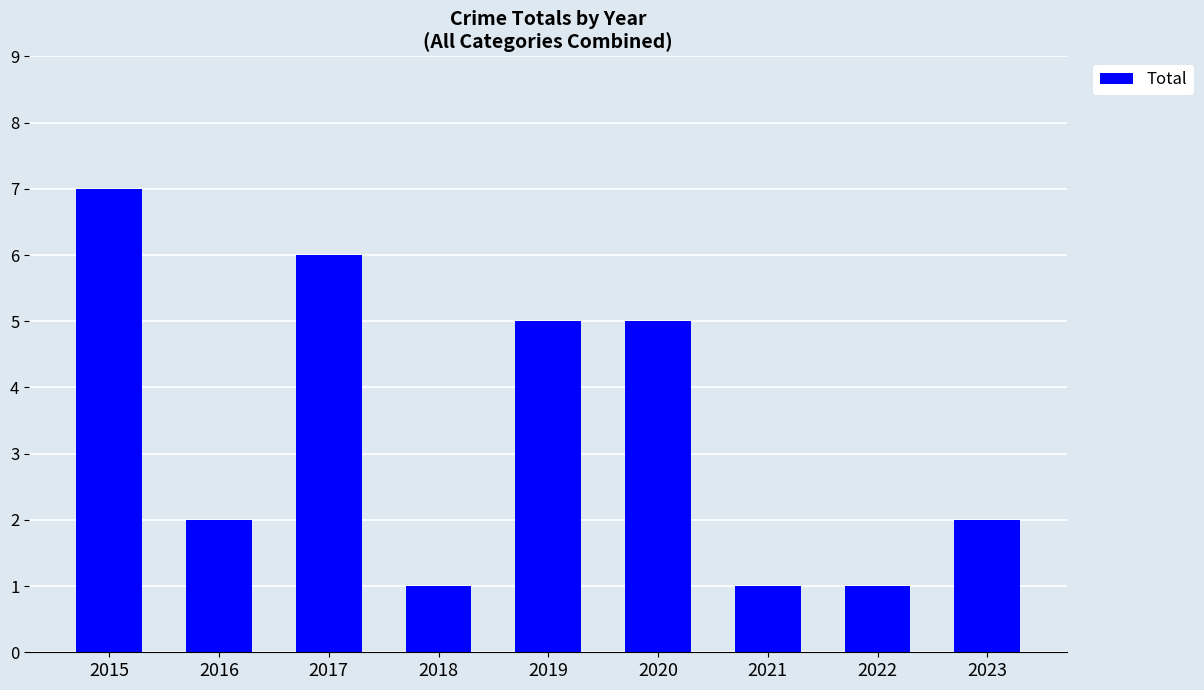

What is the difference between the second highest and minimum values?

5